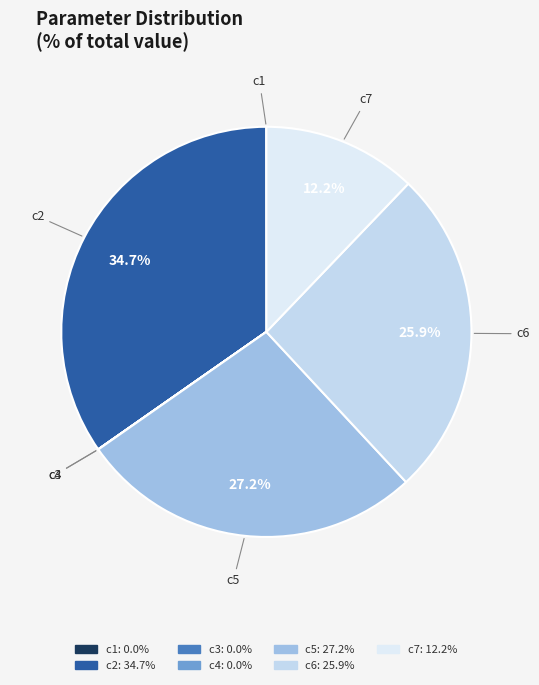

Which slice is the largest?

c2